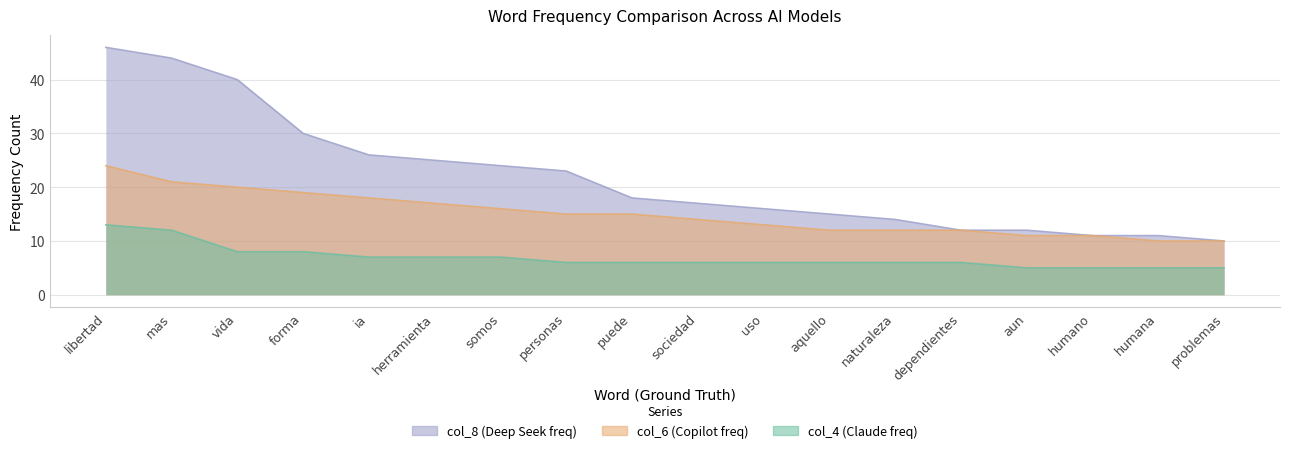

True or false: col_4 and col_8 intersect in this chart.

False